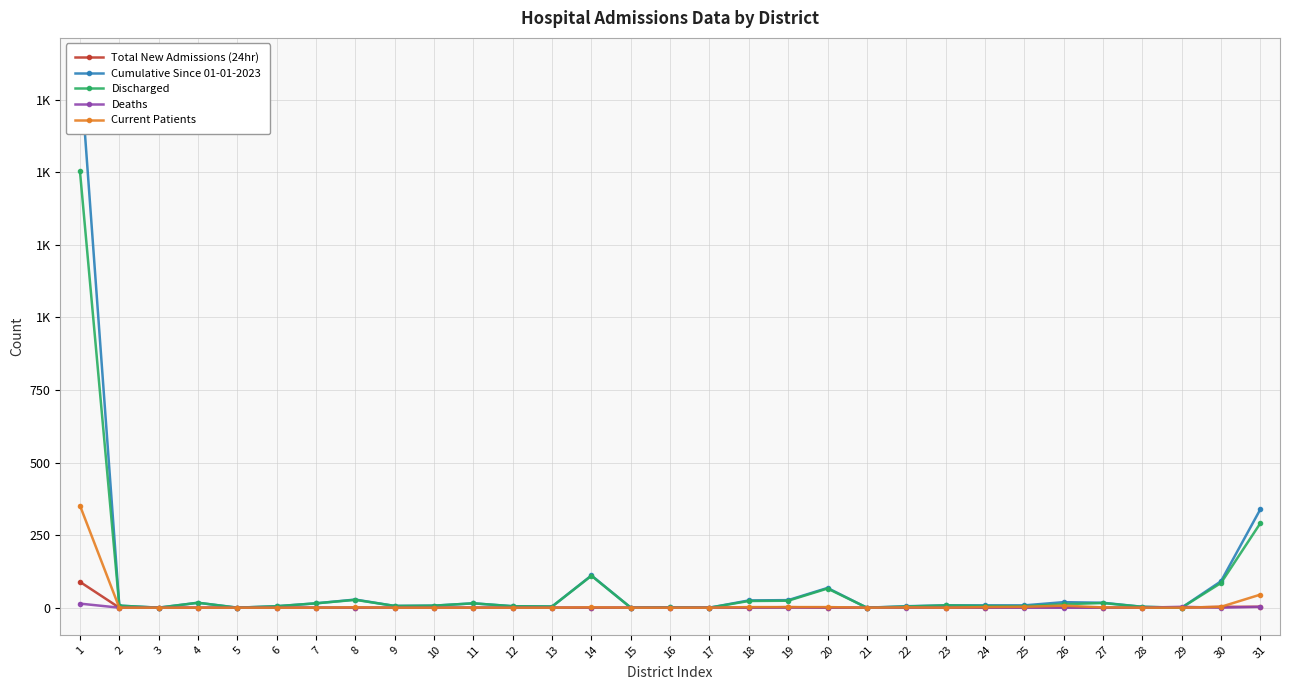

Reading right to left, extract all data points from this chart.

Total New Admissions (24hr): 31=3	30=3	29=0	28=0	27=0	26=1	25=1	24=0	23=0	22=1	21=0	20=0	19=2	18=0	17=0	16=0	15=0	14=0	13=0	12=0	11=0	10=0	9=0	8=0	7=0	6=0	5=0	4=0	3=0	2=0	1=89
Cumulative Since 01-01-2023: 31=339	30=91	29=0	28=3	27=17	26=19	25=8	24=8	23=8	22=5	21=0	20=68	19=26	18=25	17=0	16=1	15=0	14=111	13=4	12=5	11=15	10=7	9=6	8=28	7=15	6=5	5=0	4=17	3=0	2=7	1=1870
Discharged: 31=291	30=85	29=0	28=3	27=16	26=12	25=5	24=6	23=8	22=4	21=0	20=66	19=24	18=23	17=0	16=1	15=0	14=110	13=4	12=5	11=15	10=7	9=6	8=27	7=15	6=5	5=0	4=17	3=0	2=7	1=1504
Deaths: 31=3	30=0	29=3	28=0	27=0	26=0	25=0	24=0	23=0	22=0	21=0	20=0	19=0	18=0	17=0	16=0	15=0	14=0	13=0	12=0	11=0	10=0	9=0	8=0	7=0	6=0	5=0	4=0	3=0	2=0	1=14
Current Patients: 31=45	30=3	29=0	28=0	27=1	26=7	25=3	24=2	23=0	22=1	21=0	20=2	19=2	18=2	17=0	16=0	15=0	14=1	13=0	12=0	11=0	10=0	9=0	8=1	7=0	6=0	5=0	4=0	3=0	2=0	1=352